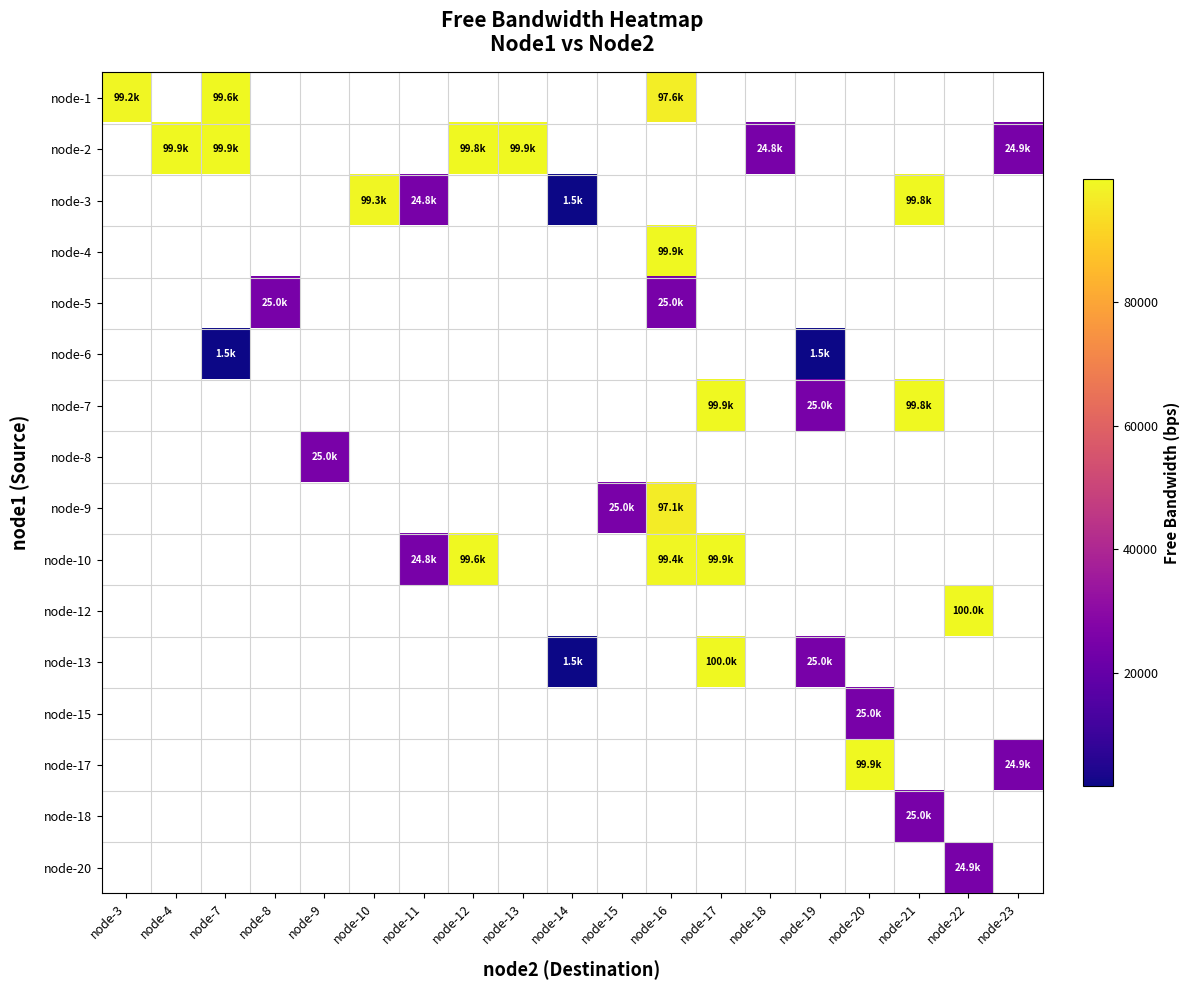

Which category has the lowest value across all series?

node-14